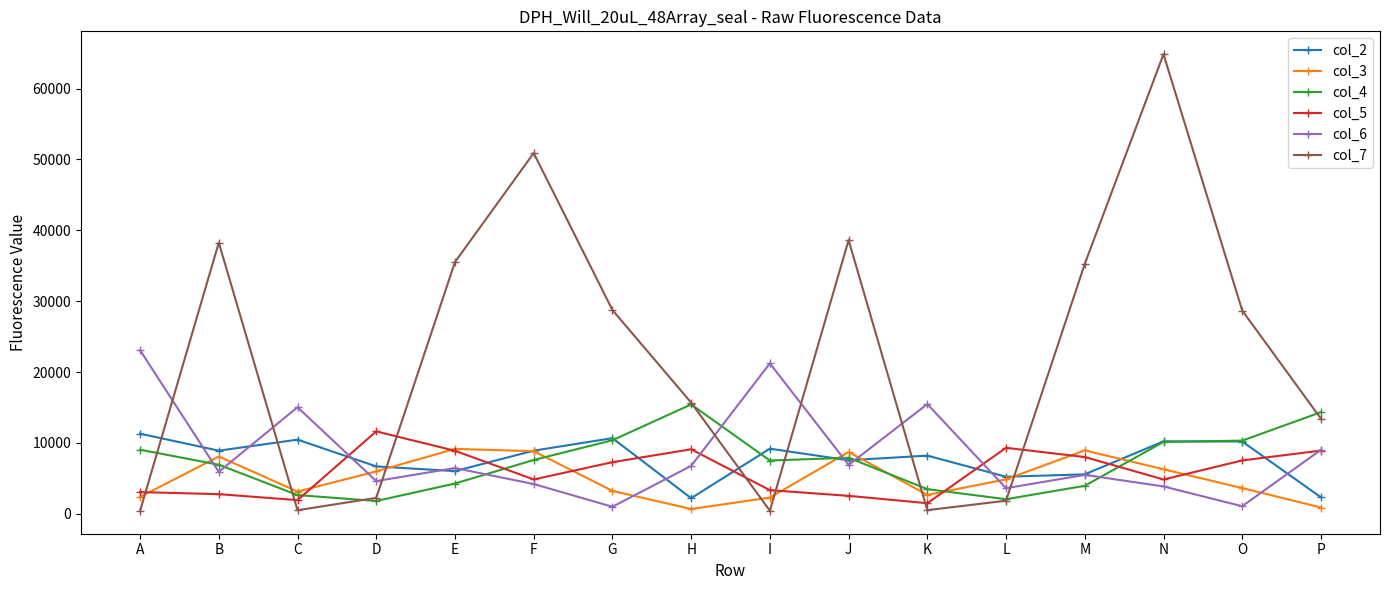

How many data points does each series have?

16